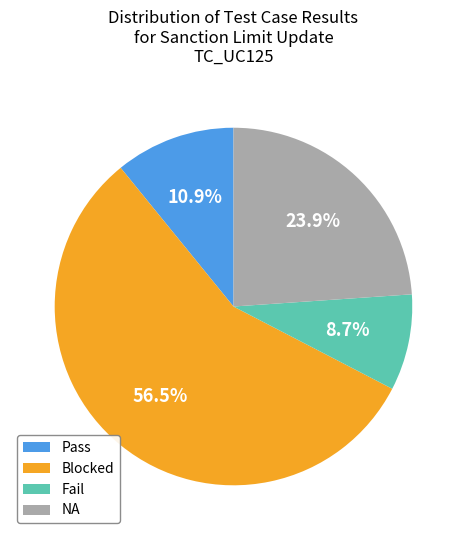

Is it true that Pass is 18% of the pie?

False